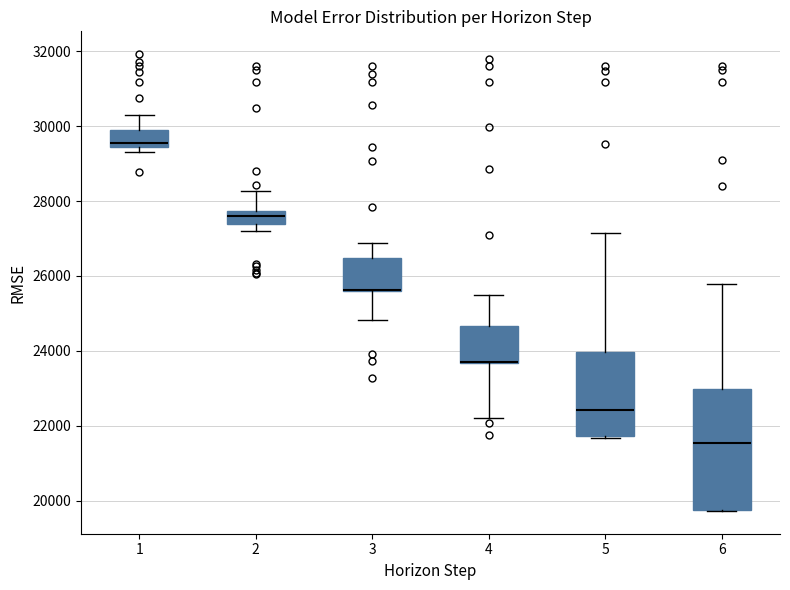

Reading left to right, transcribe this box plot: for each box, give where its median line is, the range the box spans, and where its two whiskers end, as read against the y-axis. The values are not printed on the chart, so give them approximately, as read against the axis.

1: median 29600, box 29400 to 29800, whiskers 29400 (just below the box's lower edge) to 30400
2: median 27600, box 27400 to 27800, whiskers 27200 to 28200
3: median 25600 (drawn on the box's lower edge), box 25600 to 26400, whiskers 24800 to 26800
4: median 23800 (drawn on the box's lower edge), box 23600 to 24600, whiskers 22200 to 25400
5: median 22400, box 21800 to 24000, whiskers 21600 to 27200
6: median 21600, box 19800 to 23000, whiskers 19800 to 25800